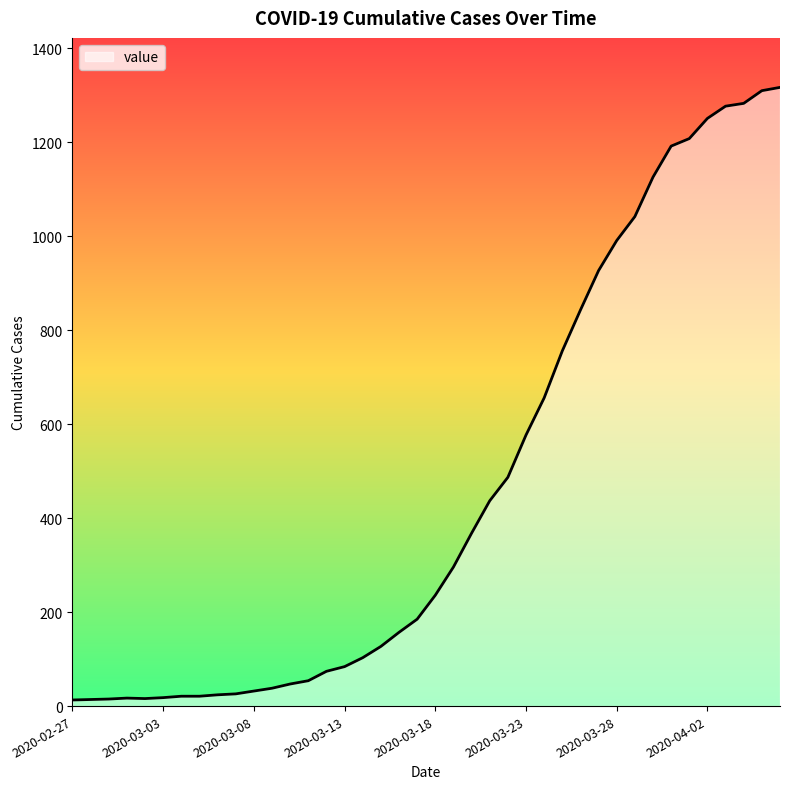

What is the maximum value shown in the chart?

1317